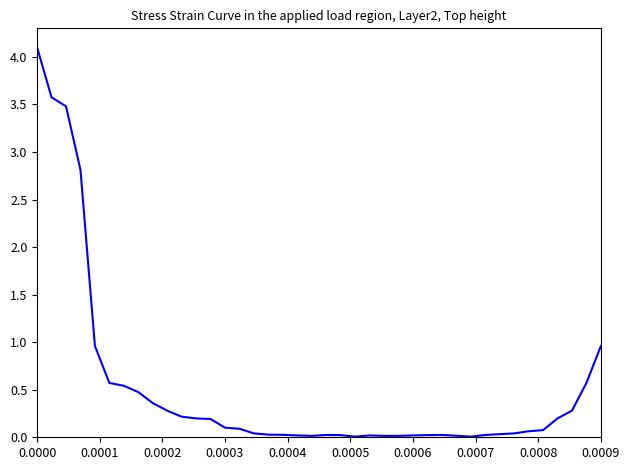

What is the greatest value displayed?

4.1